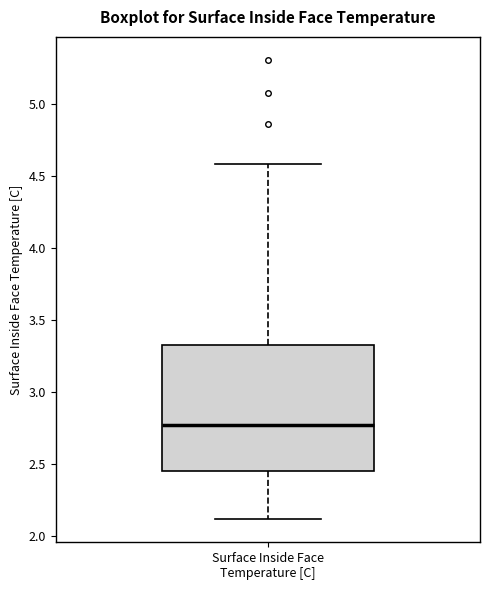

Where does the upper whisker of the box for Surface Inside Face Temperature [C] end on the y-axis? The values are not printed on the chart, so give them approximately, as read against the axis.

4.60